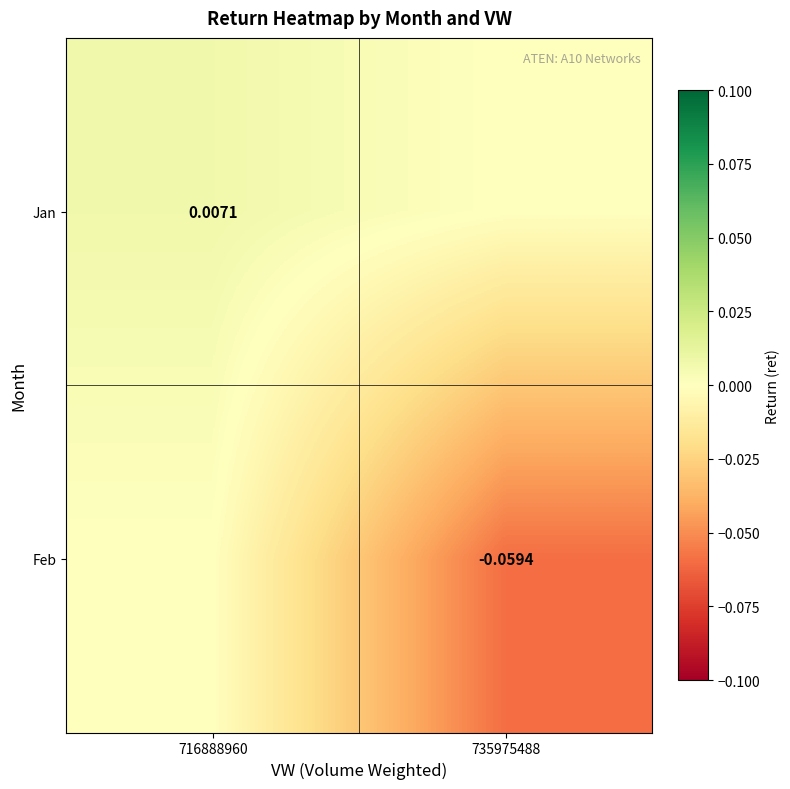

Is the value of Jan at 716888960 greater than the value of Feb at 735975488?

Yes